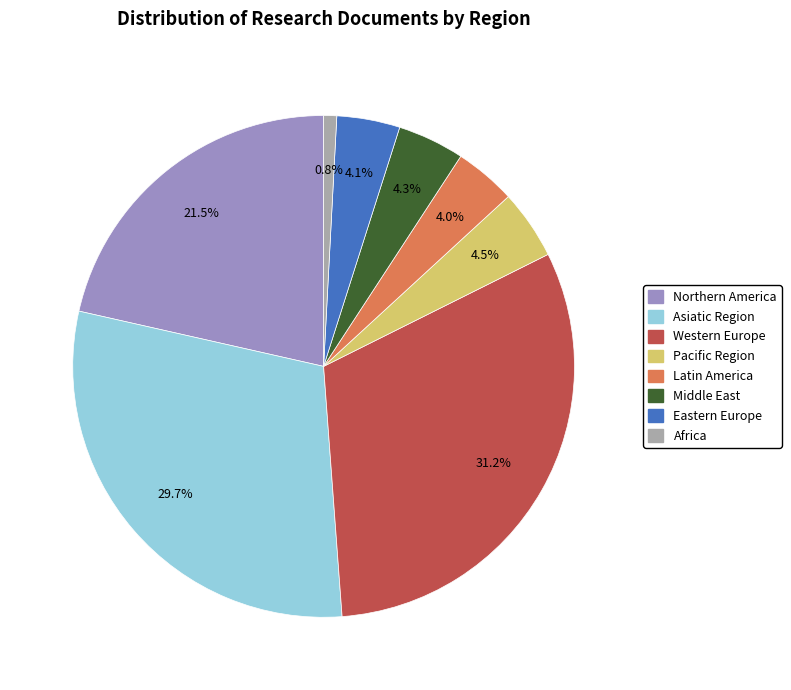

To the nearest percent, what portion does Latin America represent?

4%